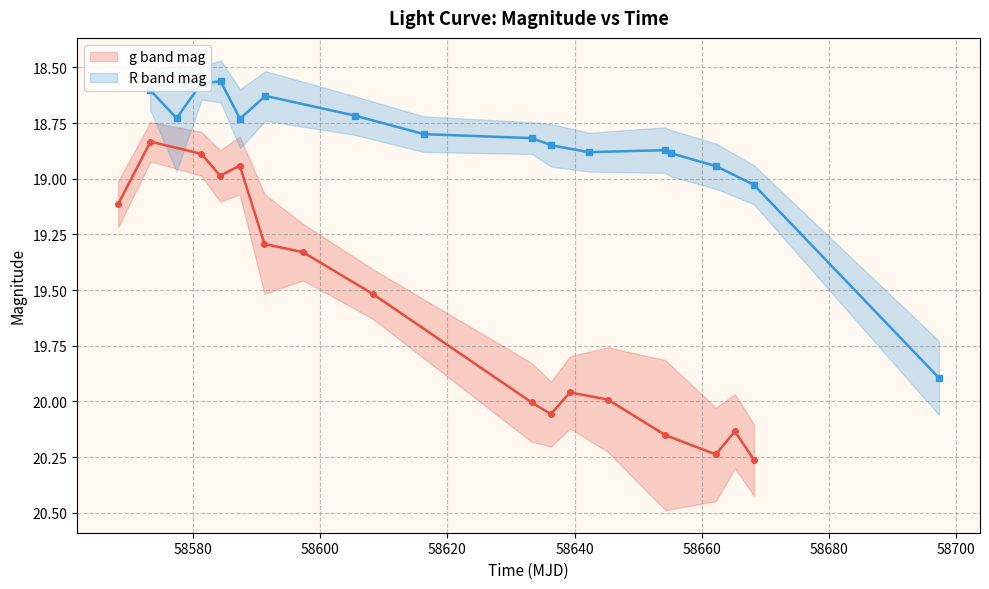

What is the average value of the g band mag series?

19.6